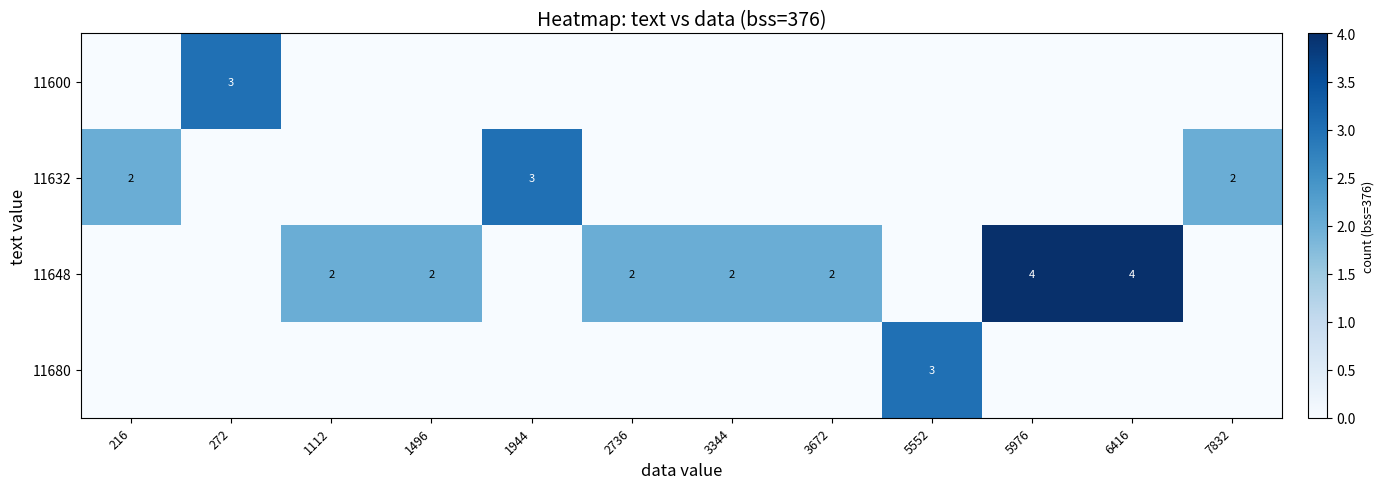

Is it true that 11632 equals 2 at 7832?

True